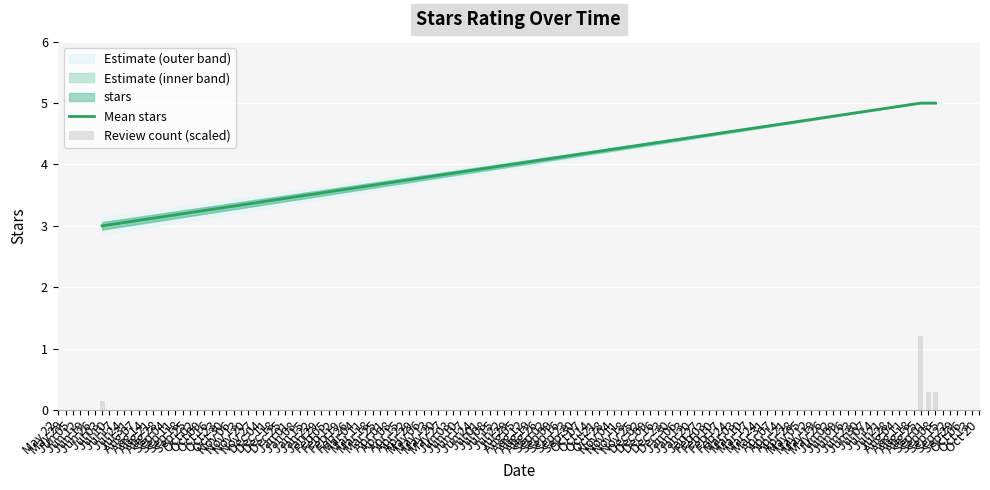

What is the maximum value for Mean stars?

5